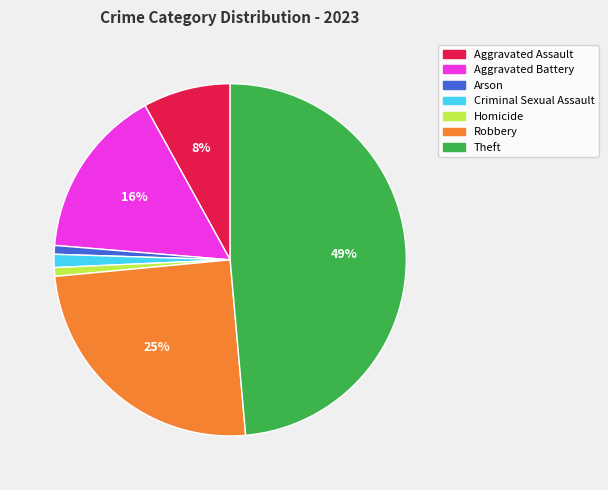

To the nearest percent, what is the difference between the largest and smallest slice percentages?

48%